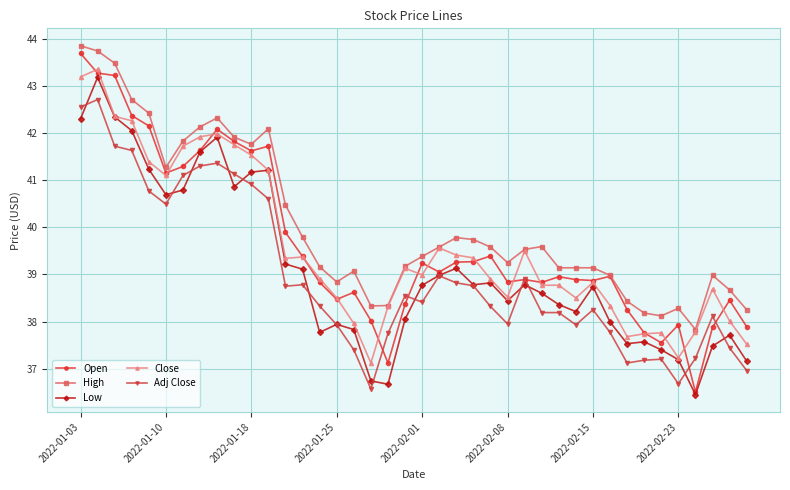

What is the average value of the Close series?

39.6